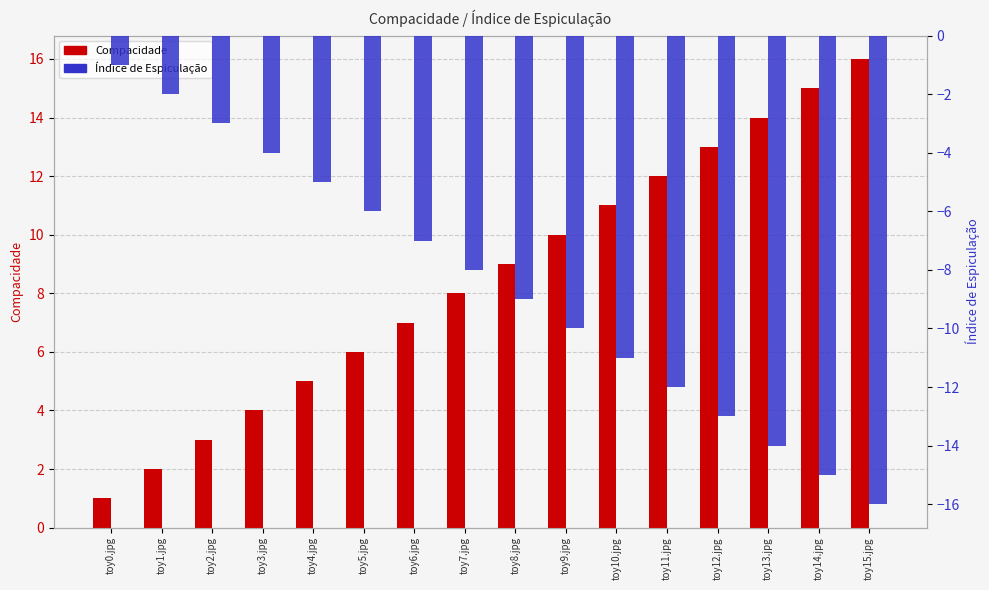

What is the label of the 2nd bar from the right?

toy14.jpg